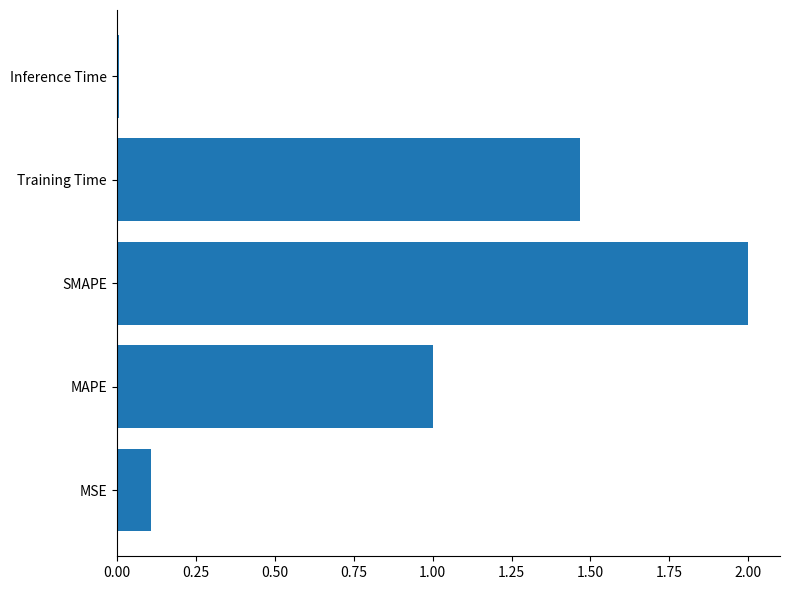

List the labels in order of value, smallest first.

Inference Time, MSE, MAPE, Training Time, SMAPE